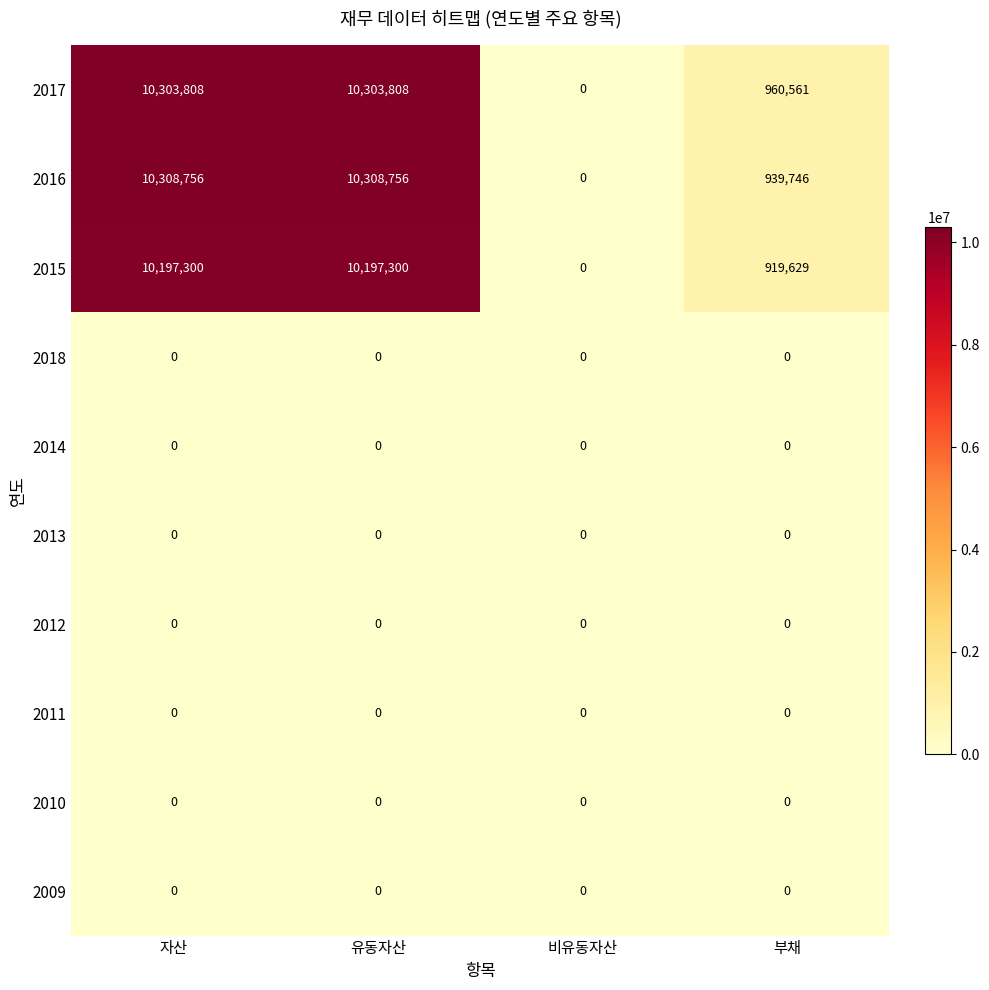

Which category has the lowest value in the 2016 series?

비유동자산